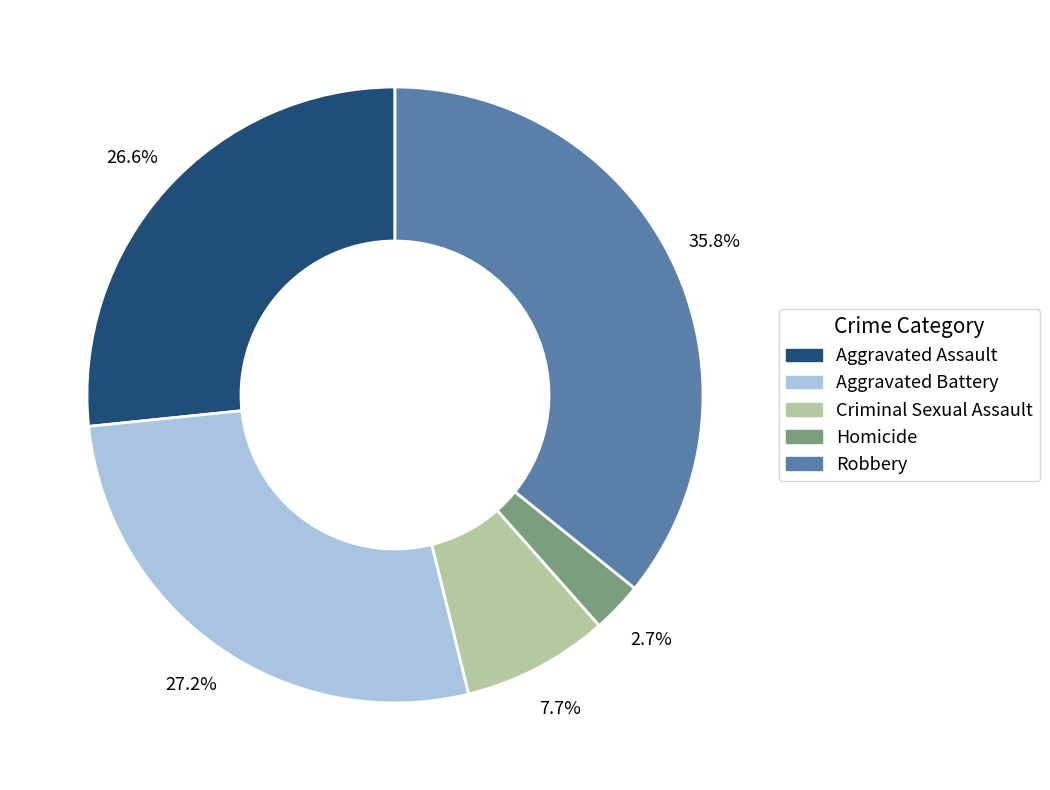

Which has a higher value, Aggravated Battery or Criminal Sexual Assault?

Aggravated Battery